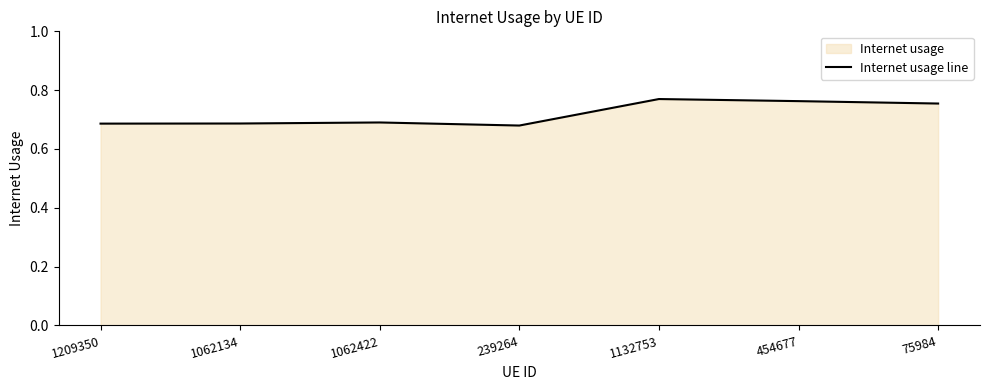

Reading left to right, what are all the values shown in this chart?

0.7	0.7	0.7	0.7	0.8	0.8	0.8